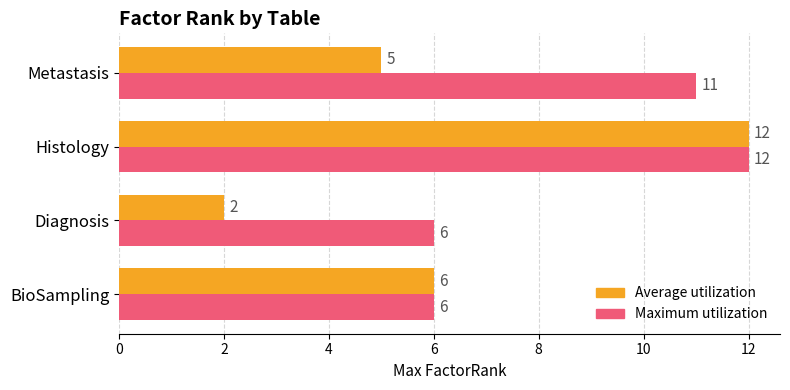

Rank the categories by Average utilization value from lowest to highest.

Diagnosis, Metastasis, BioSampling, Histology